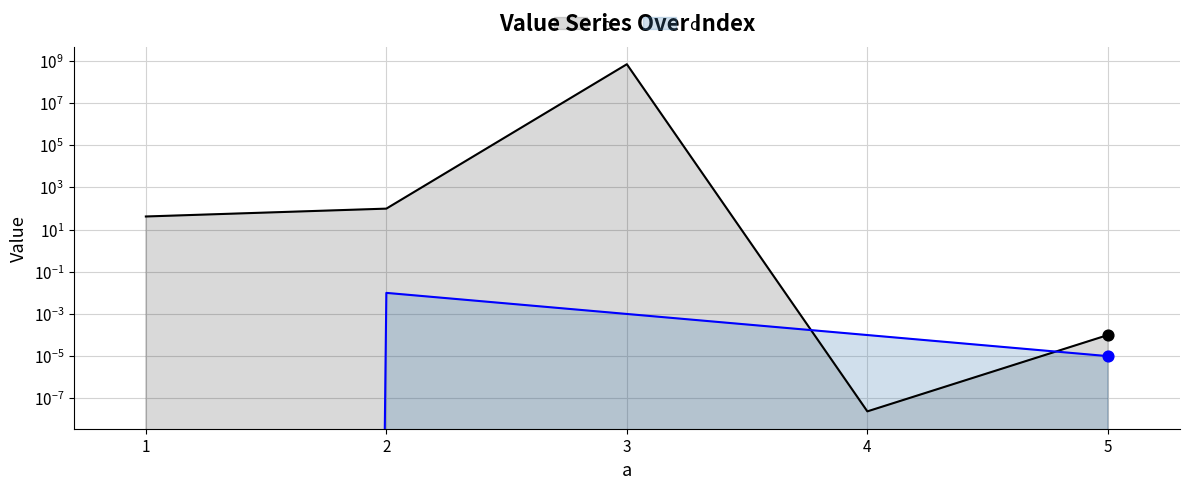

Which series contains the lowest Y value?

d